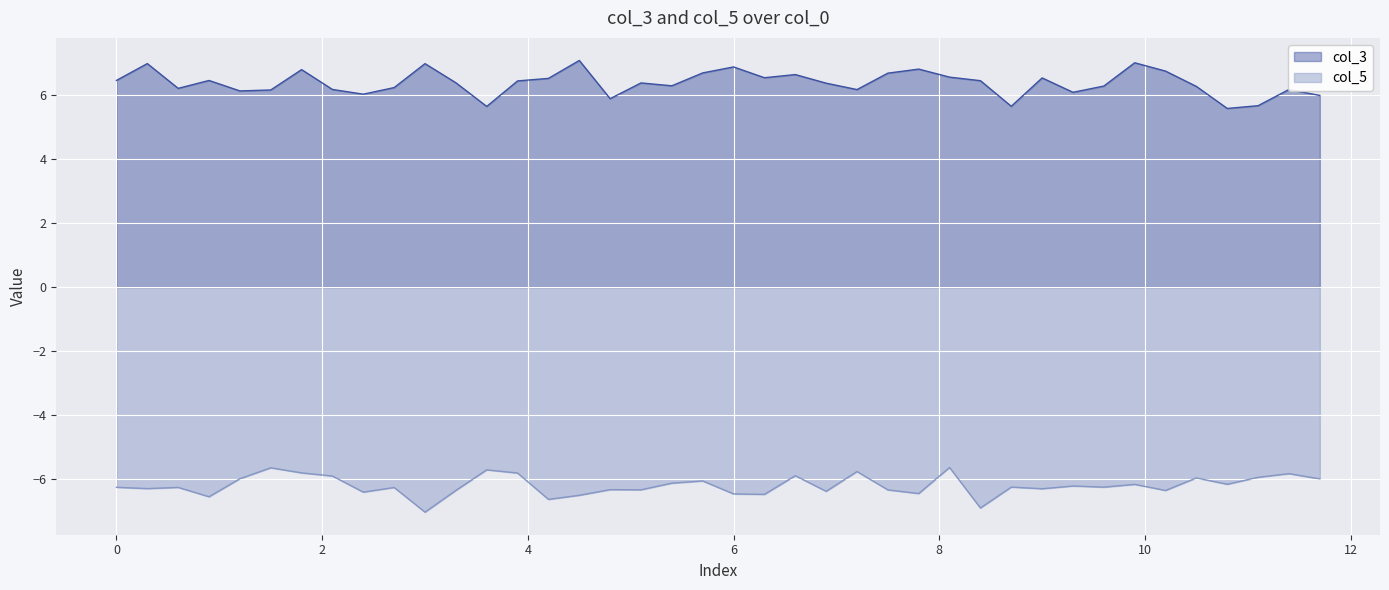

List the series in order of their peak value, lowest first.

col_5, col_3